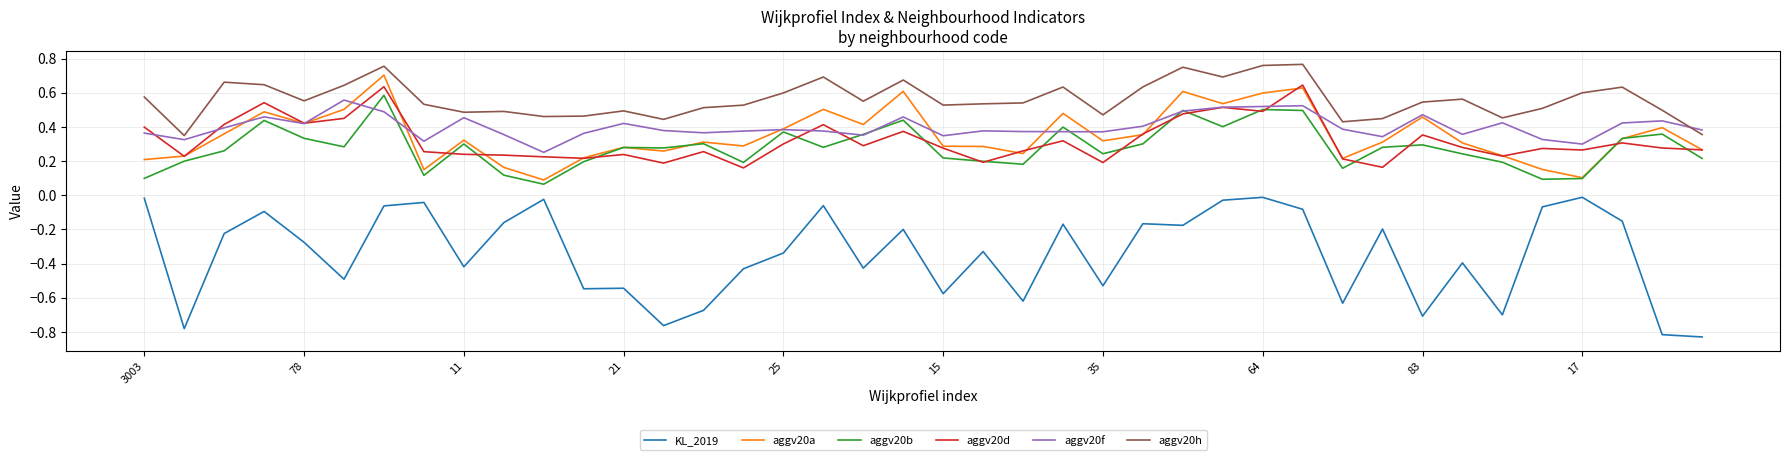

Which series has the largest total across all categories?

aggv20h